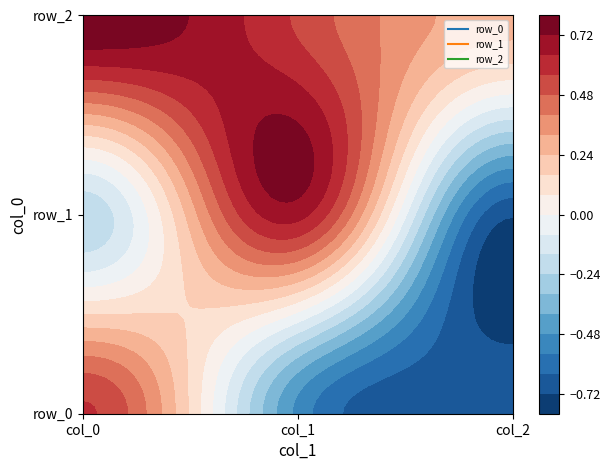

At how many categories does at least one series exceed 0?

3